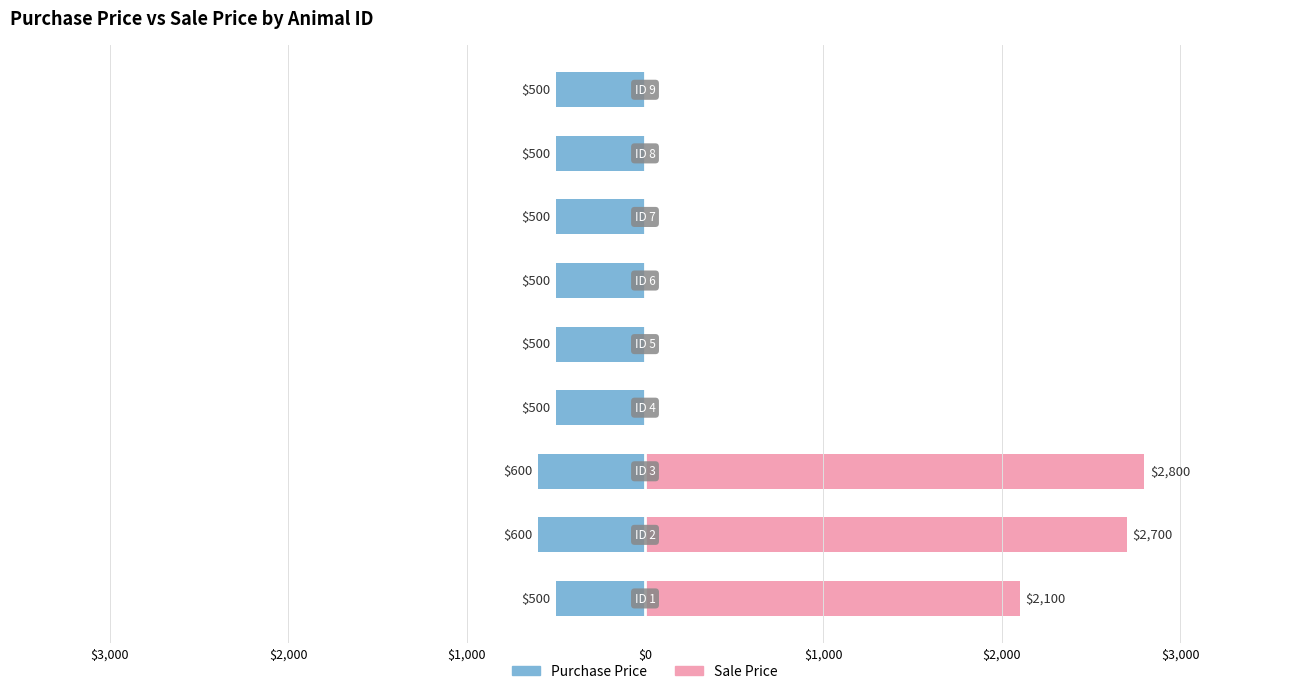

At how many categories does at least one series exceed 1159?

3